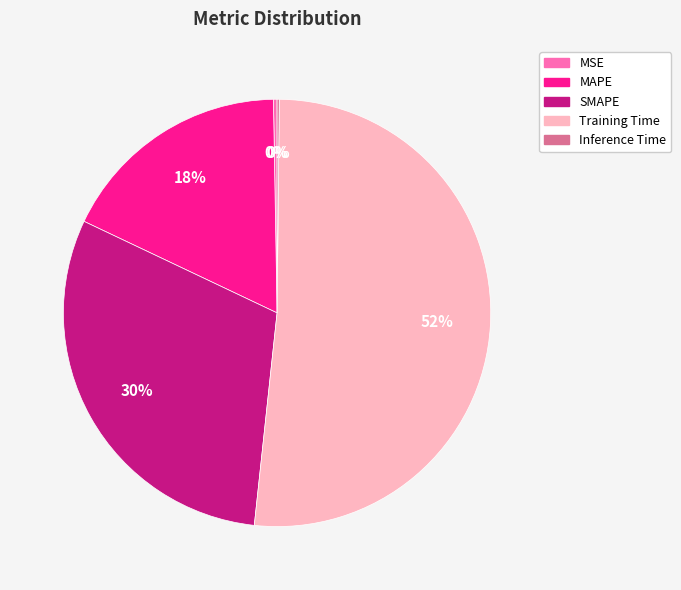

Which category has the biggest portion of the pie?

Training Time